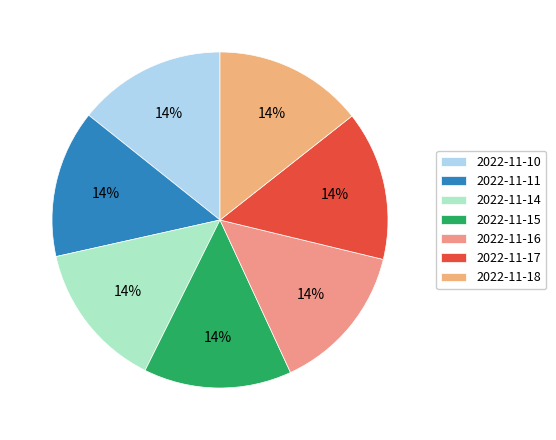

Which slice is the smallest?

2022-11-14